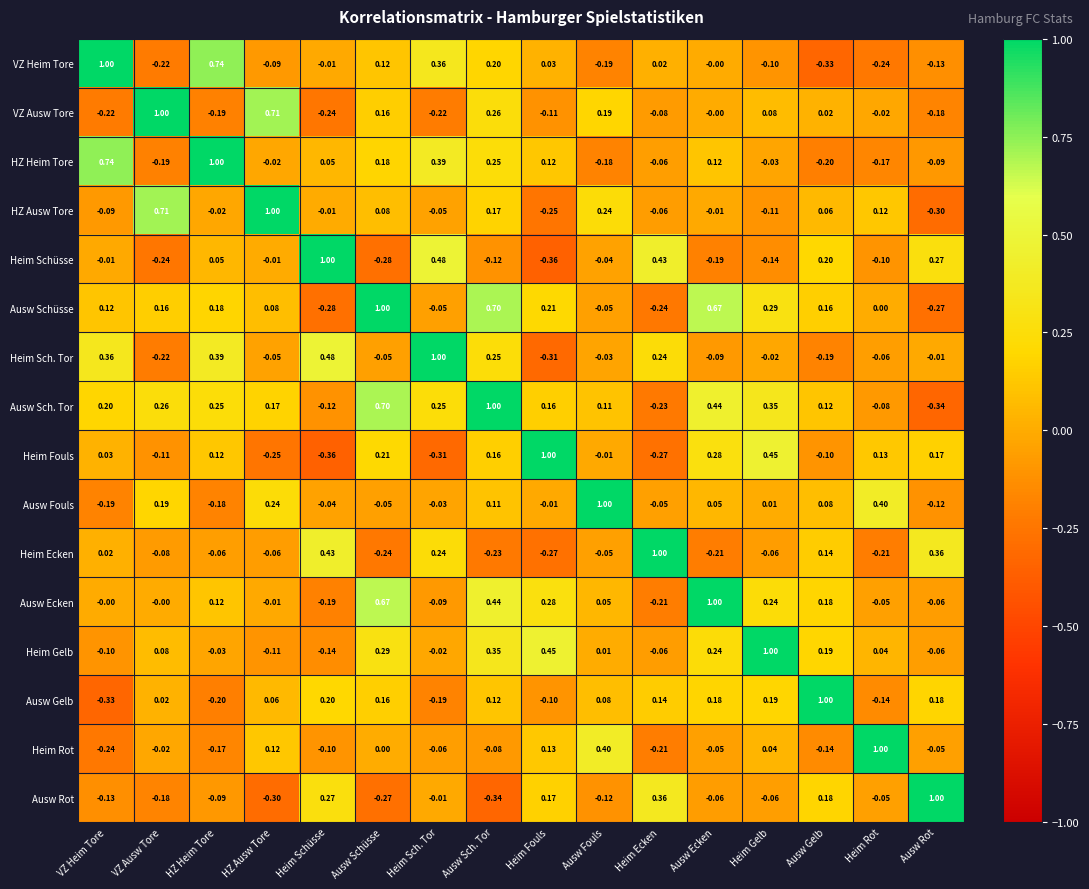

Where is Ausw Gelb nearest to the value 0?

VZ Ausw Tore